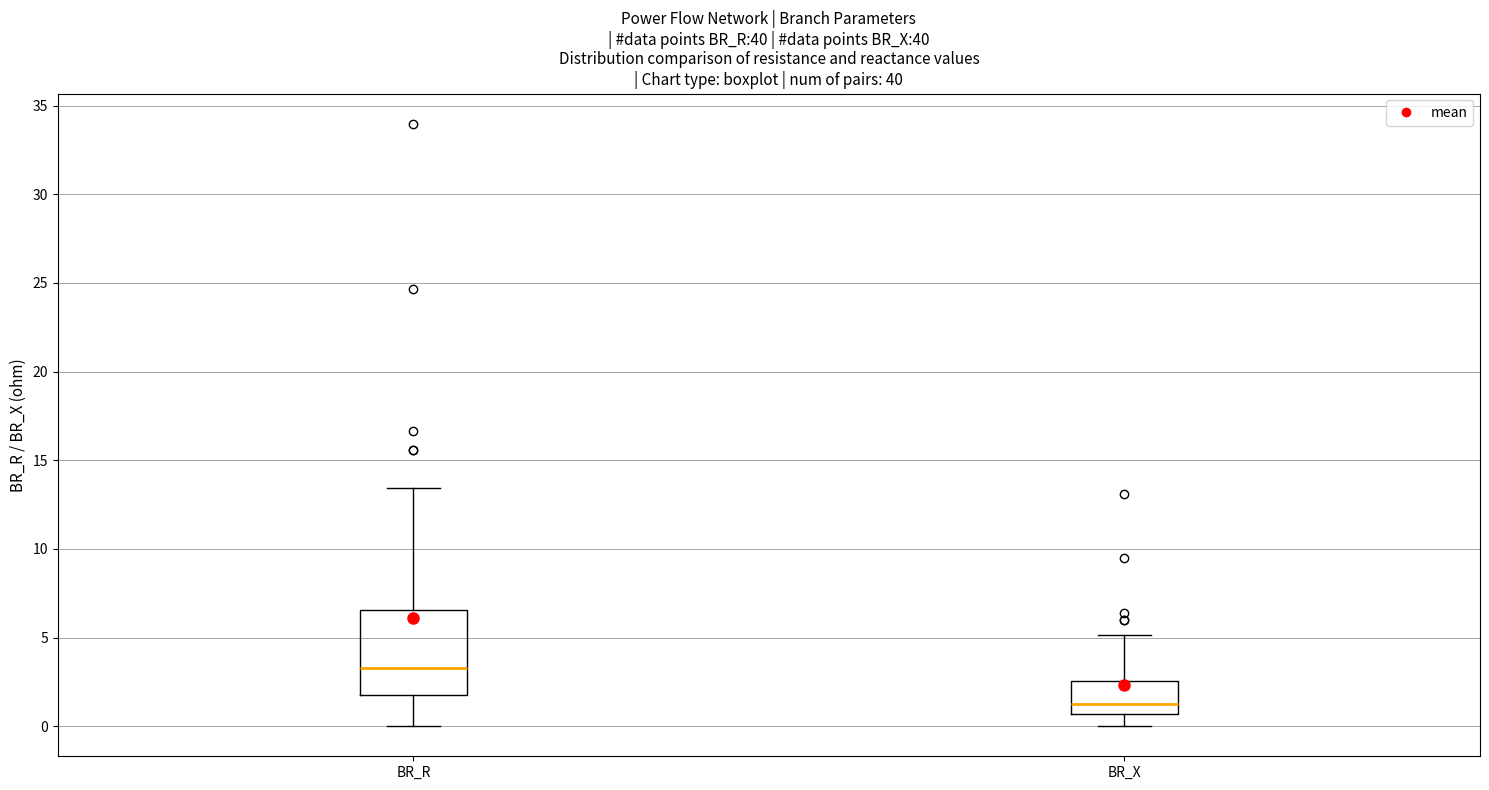

Where is the upper edge of the box for BR_X on the y-axis? The values are not printed on the chart, so give them approximately, as read against the axis.

2.5